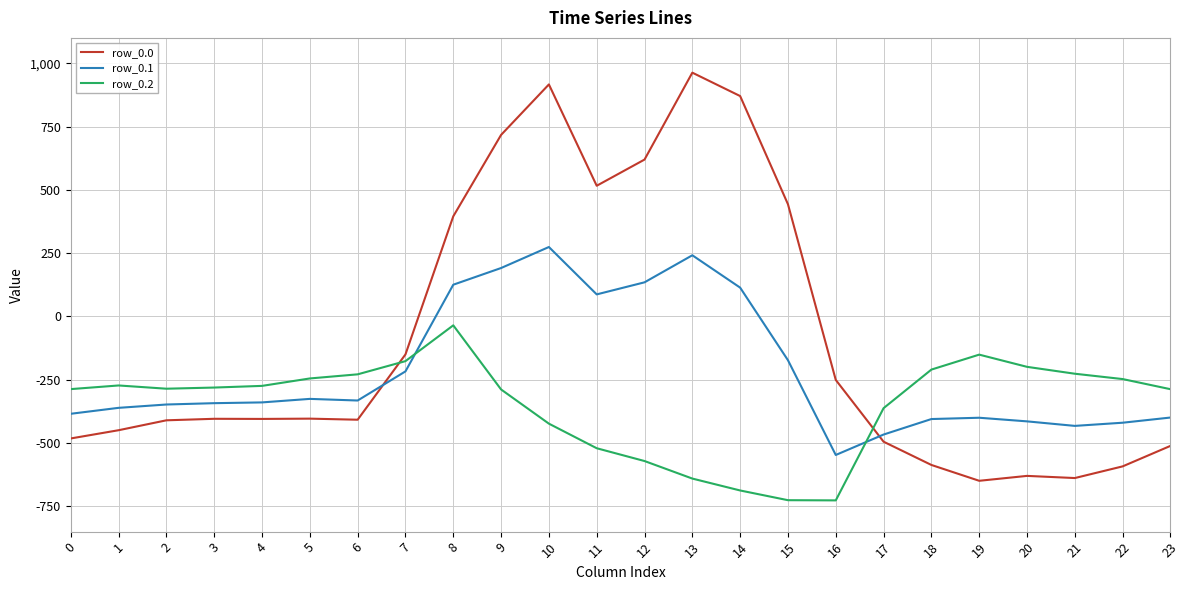

What is the spread (max minus min) of values at 3?

123.4